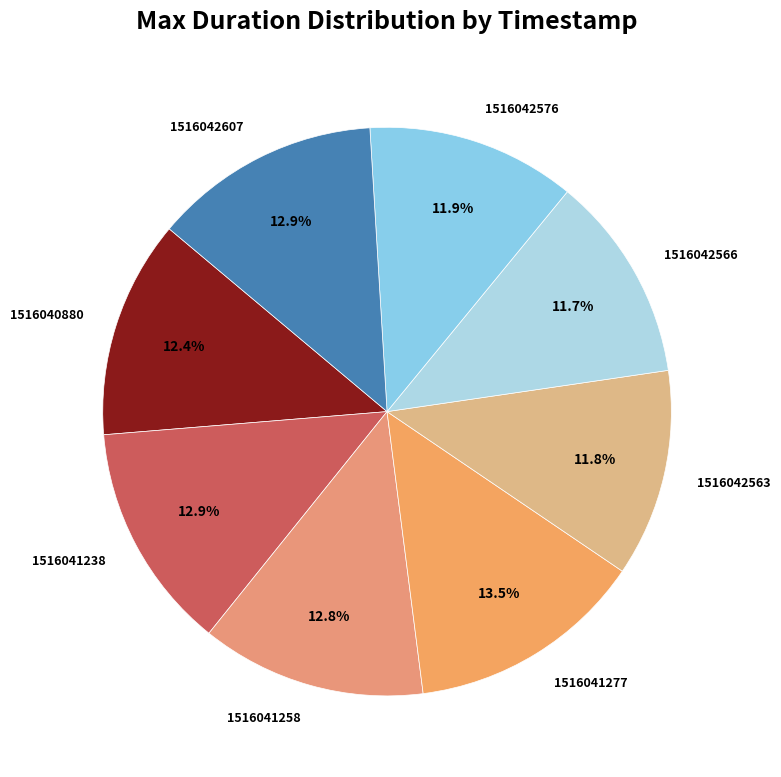

What percentage do 1516041238 and 1516041277 together represent?

26.4%